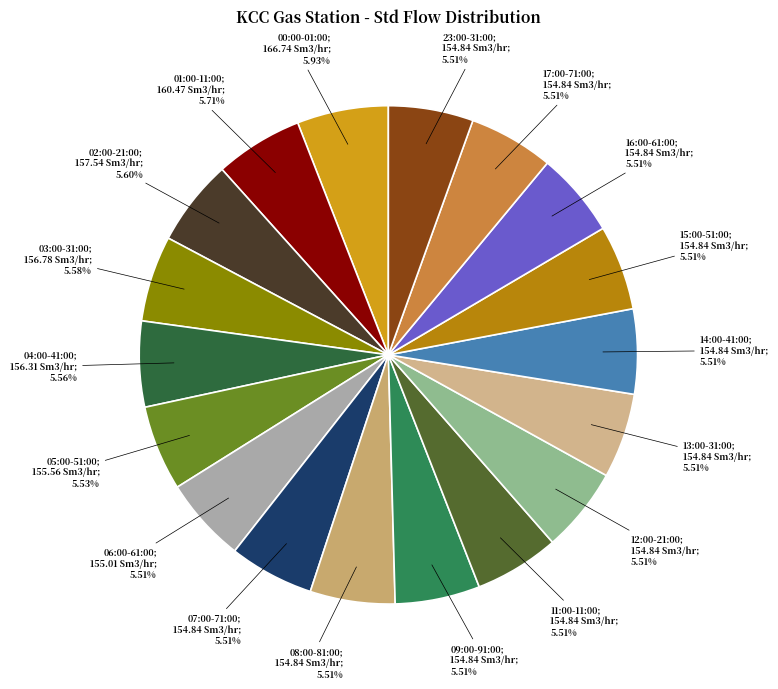

Is there a majority slice in this chart?

No